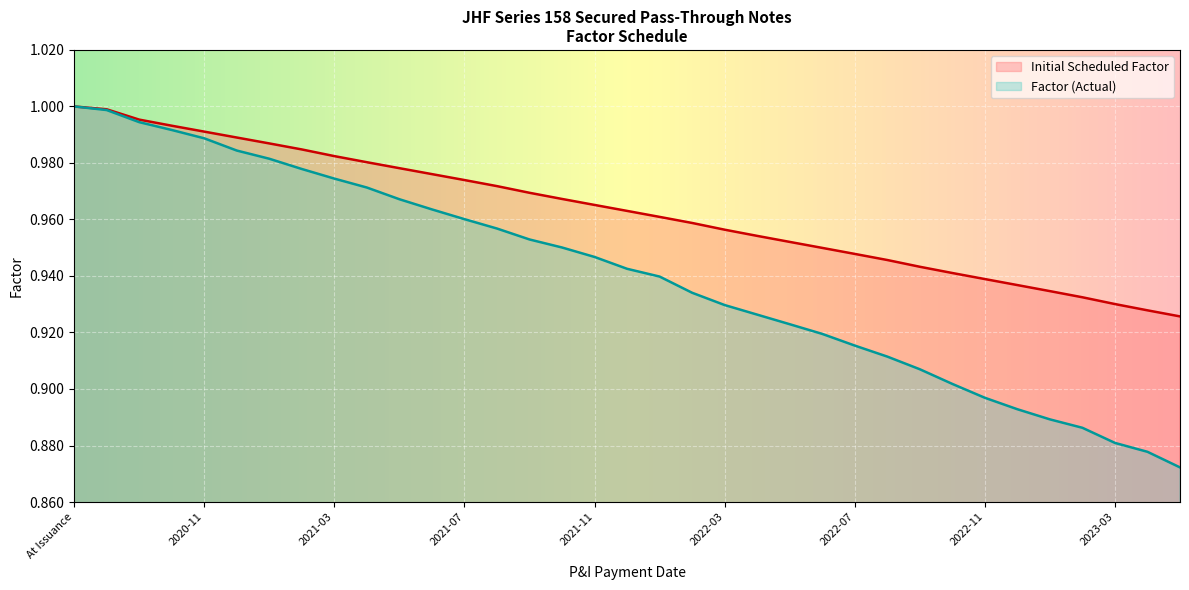

Does the chart display data point markers on the line(s)?

No